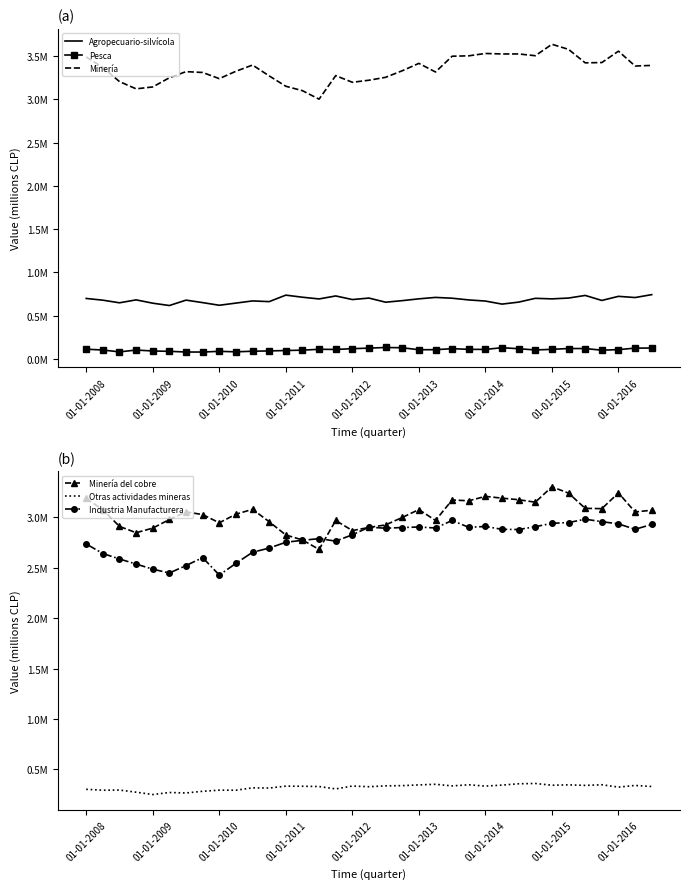

What is the total value across all series at 11?

9993221